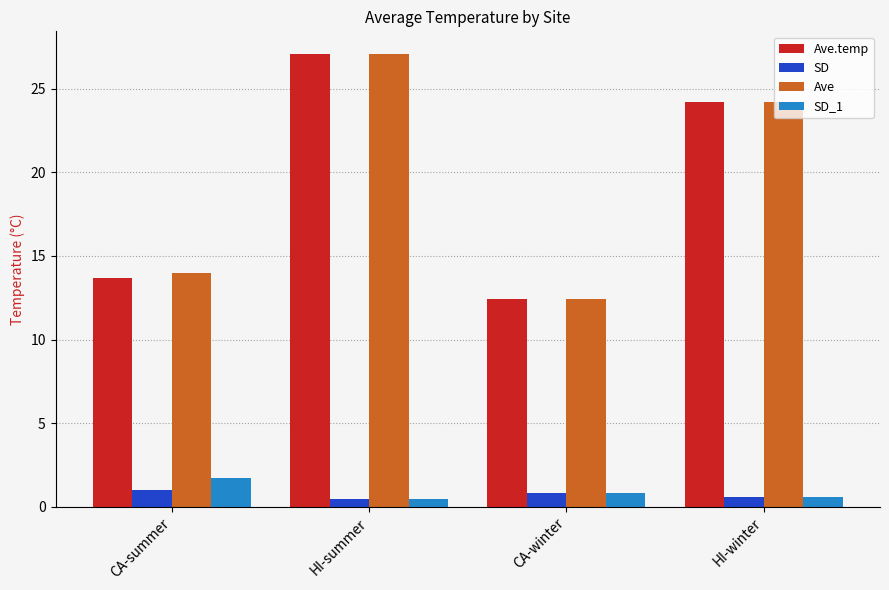

What is the highest value of the SD_1 series?

1.7